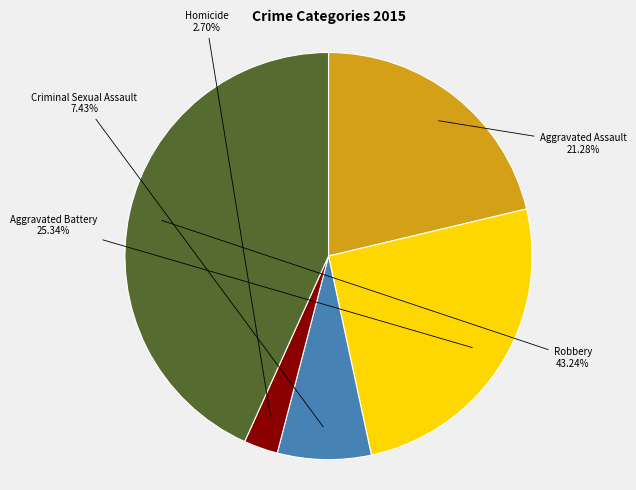

Is there a majority slice in this chart?

No